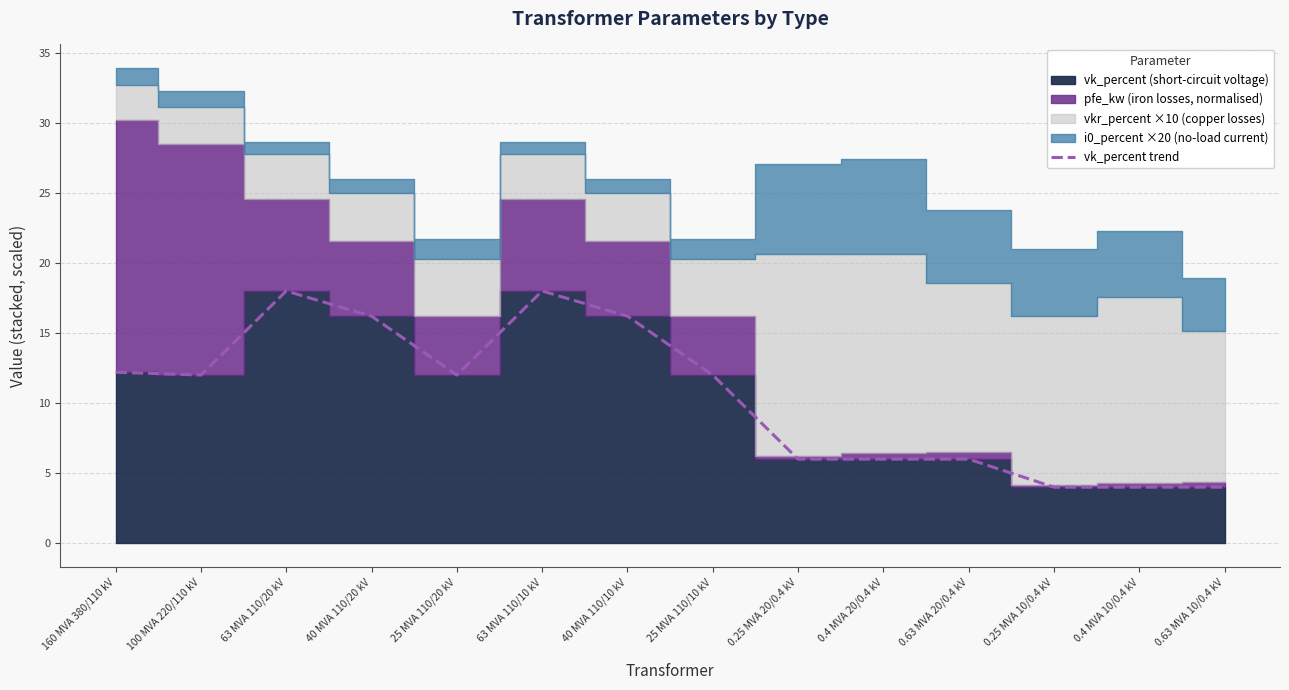

How many interior local valleys (lower than both neighbors) does the data have?

2